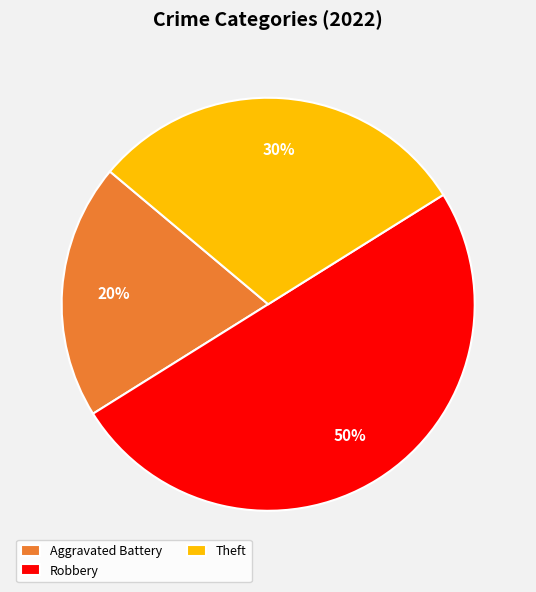

Which category accounts for the majority?

Robbery